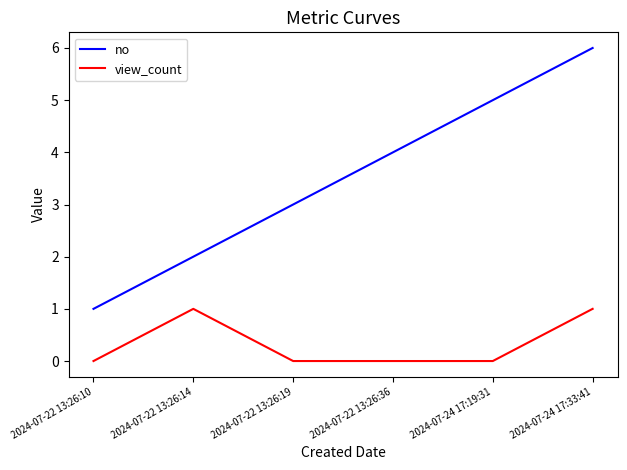

How many values in the no series are below 4?

3